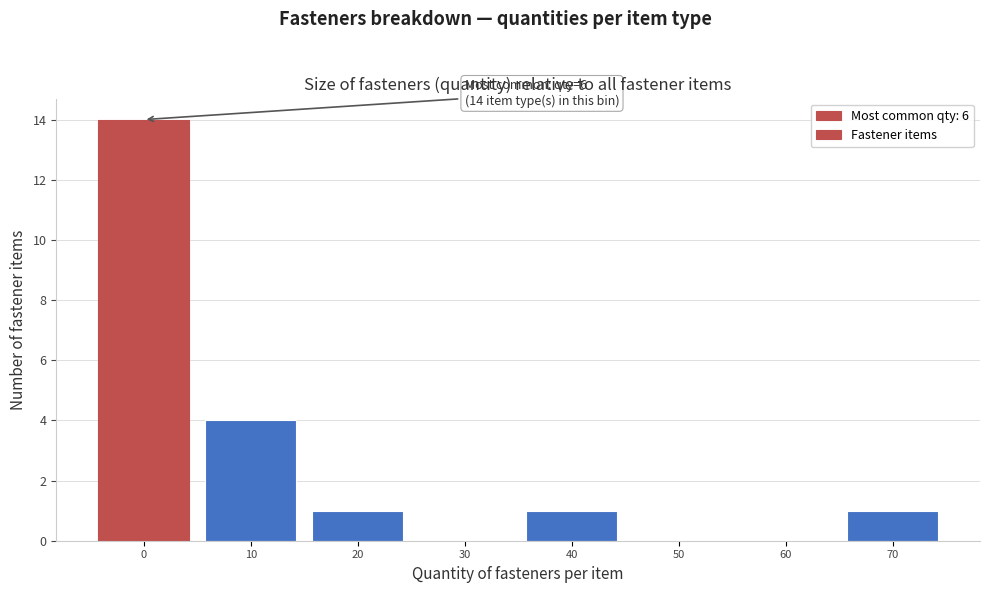

Reading left to right, transcribe all the data shown in this chart.

0=14	10=4	20=1	30=0	40=1	50=0	60=0	70=1